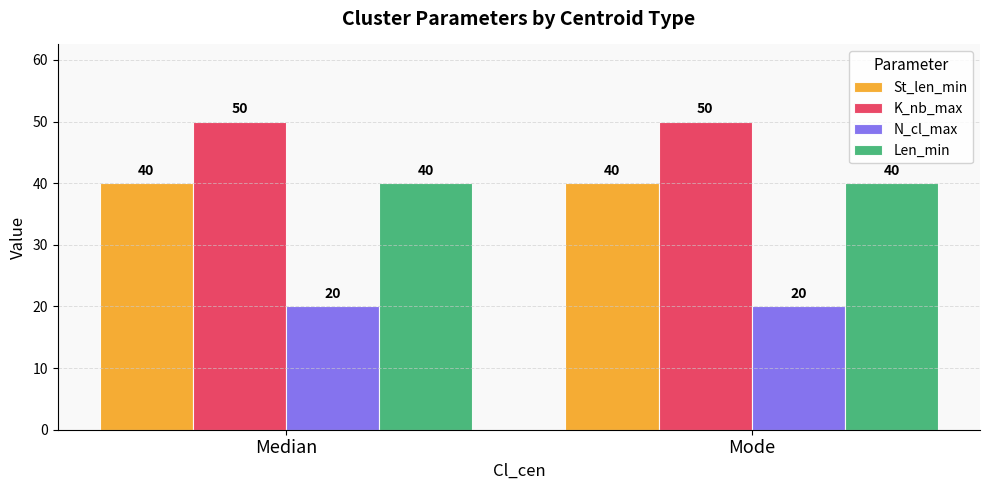

Read the St_len_min value at Mode.

40